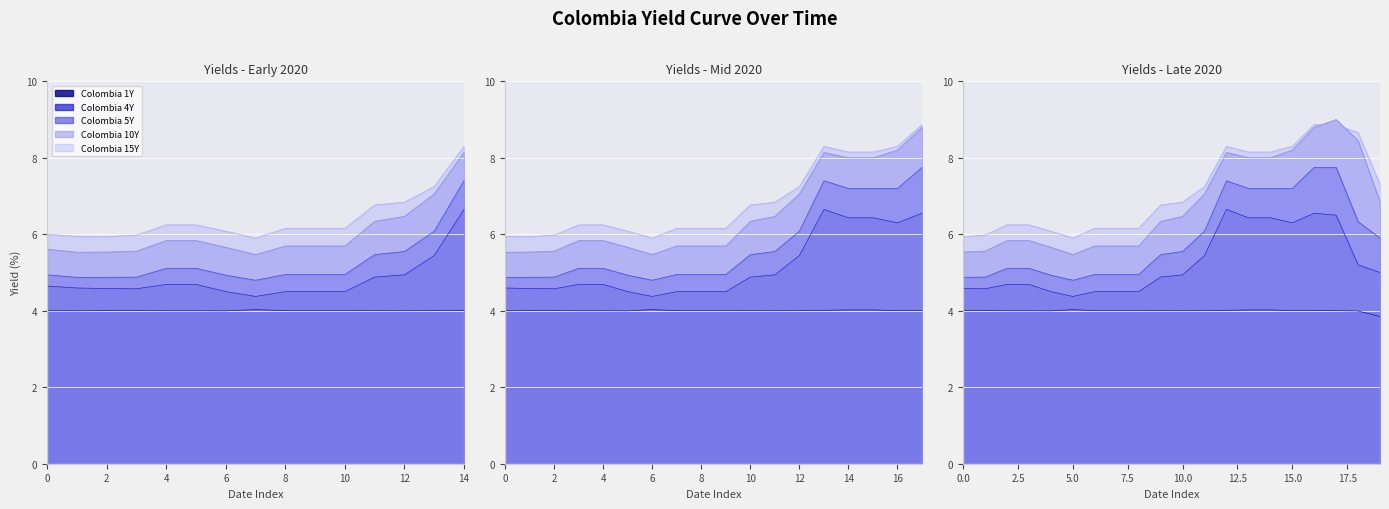

What is the value of the Colombia 1Y point at the 10th from the left?

4.0